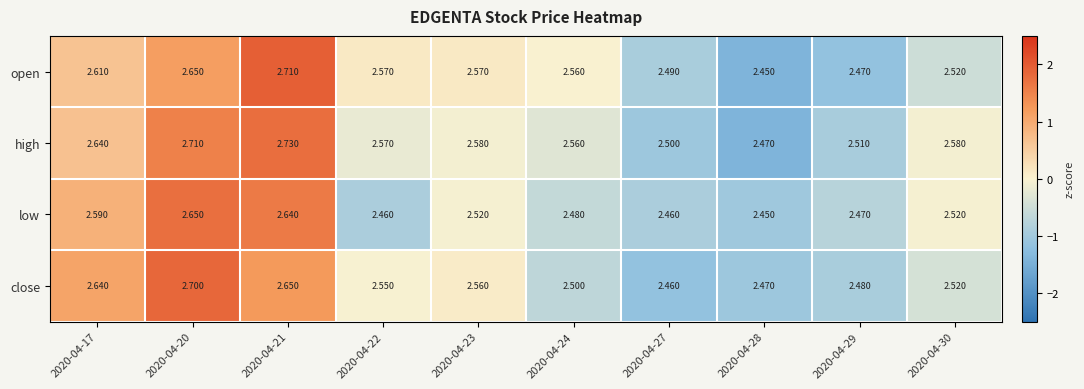

Is the value of high at 2020-04-22 greater than the value of open at 2020-04-29?

Yes